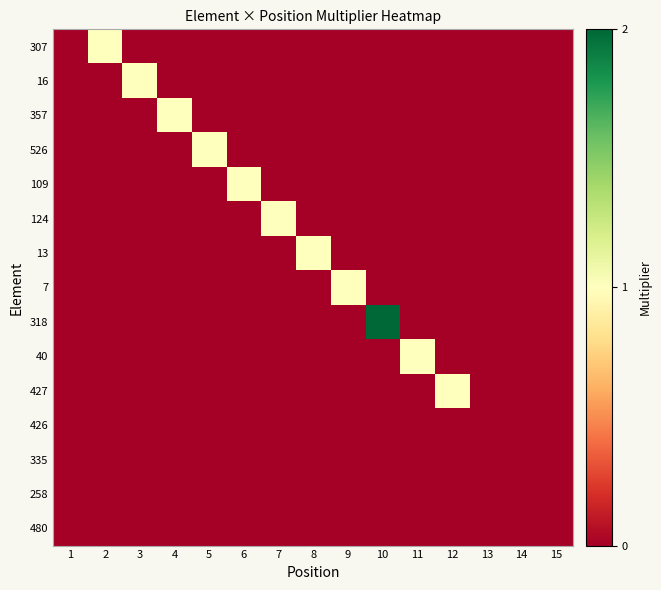

At 3, list the series in order from smallest to largest.

307, 357, 526, 109, 124, 13, 7, 318, 40, 427, 426, 335, 258, 480, 16